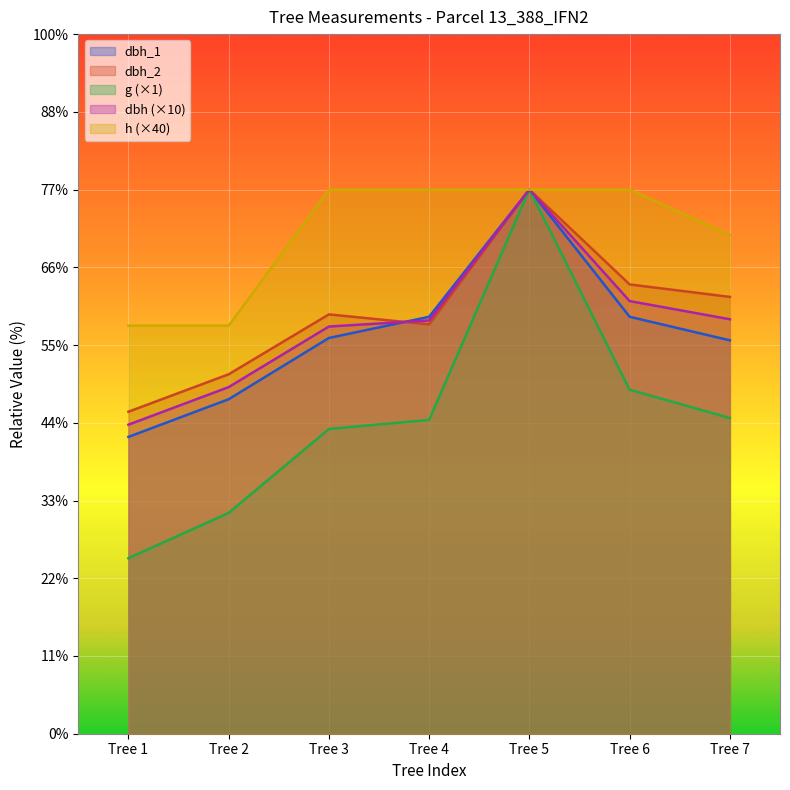

What are all the series names shown in the legend?

dbh_1, dbh_2, g (×1), dbh (×10), h (×40)